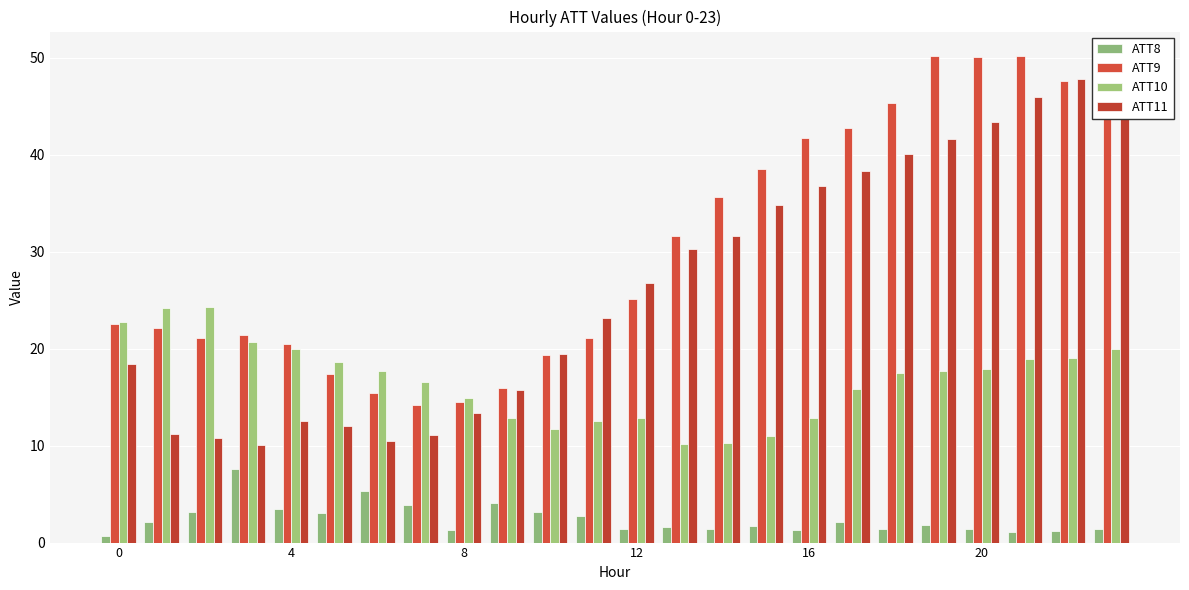

Is the value of ATT8 at 16 greater than the value of ATT10 at 20?

No